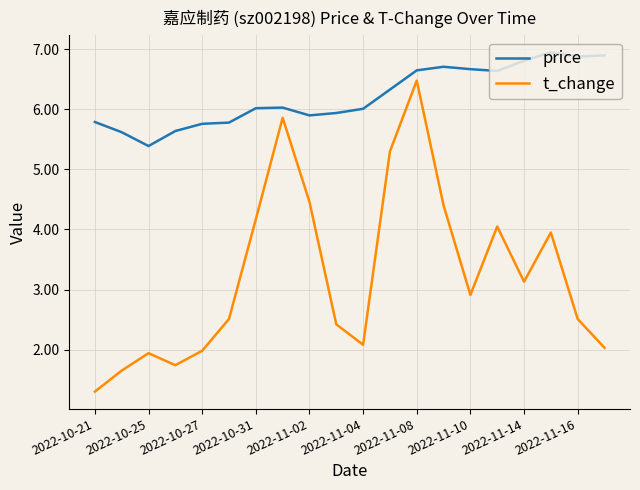

What is the difference between the maximum and minimum values in the t_change series?

5.2